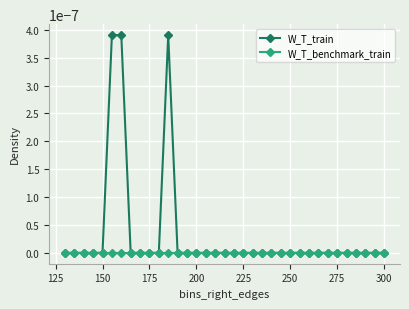

Which series has the largest total across all categories?

W_T_train